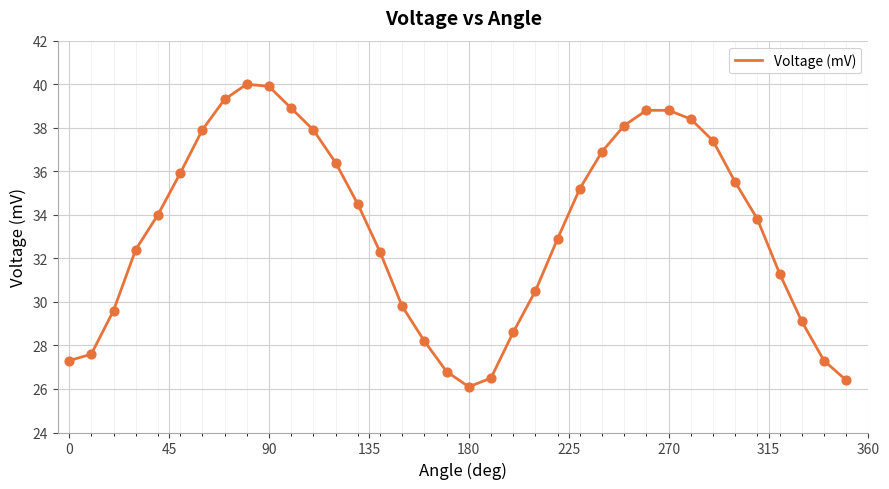

What is the maximum value shown in the chart?

40.0